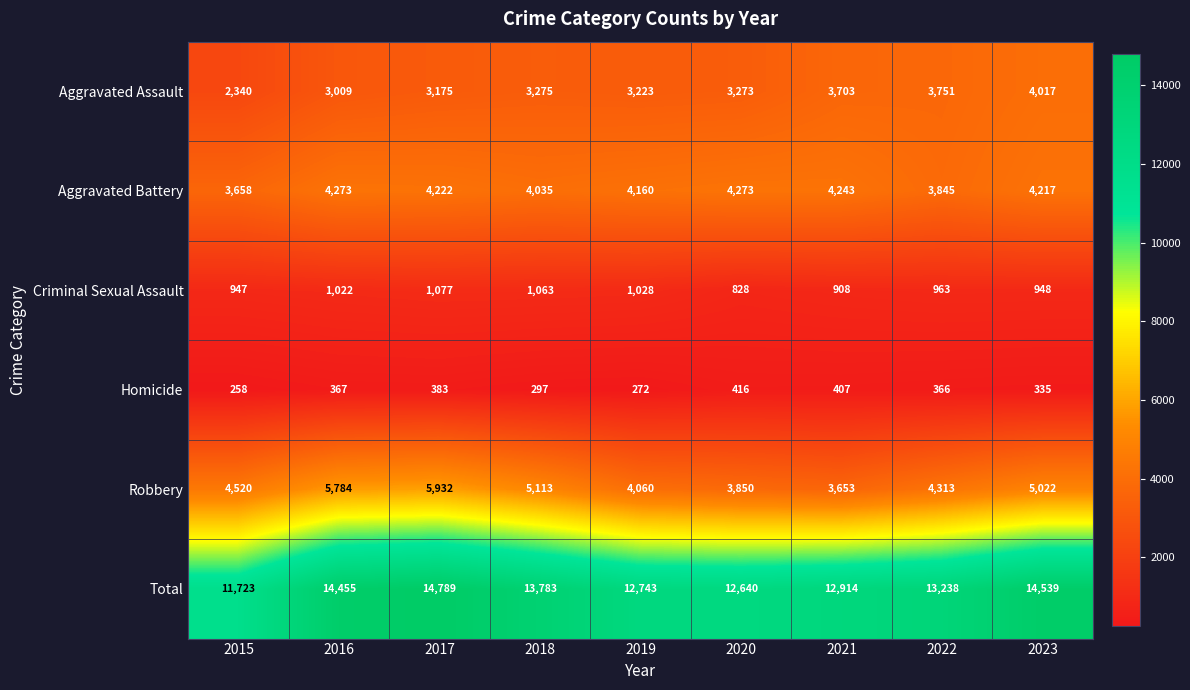

Is the value of Homicide at 2015 greater than the value of Criminal Sexual Assault at 2019?

No